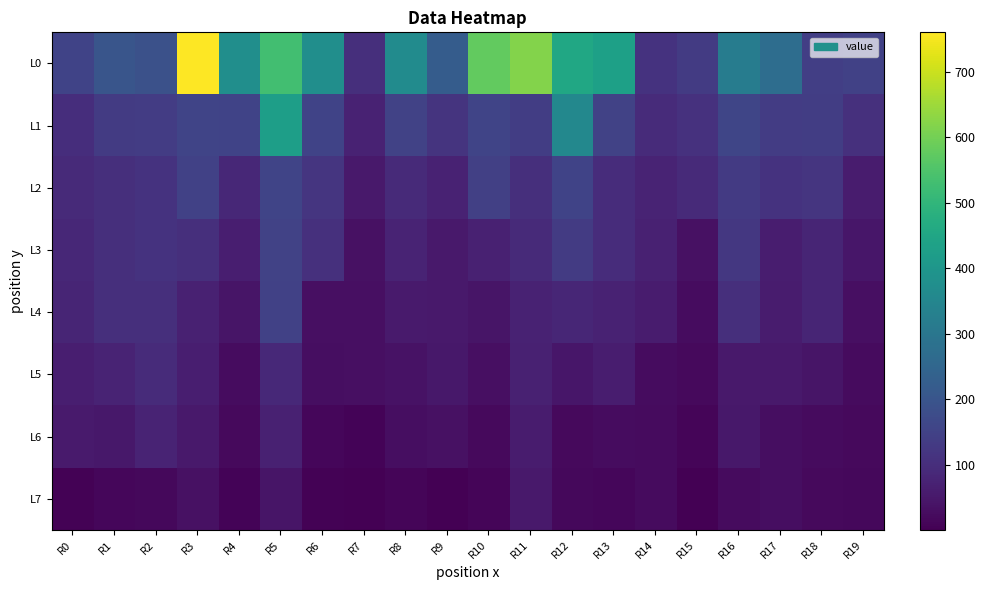

What is the spread (max minus min) of values at R10?

568